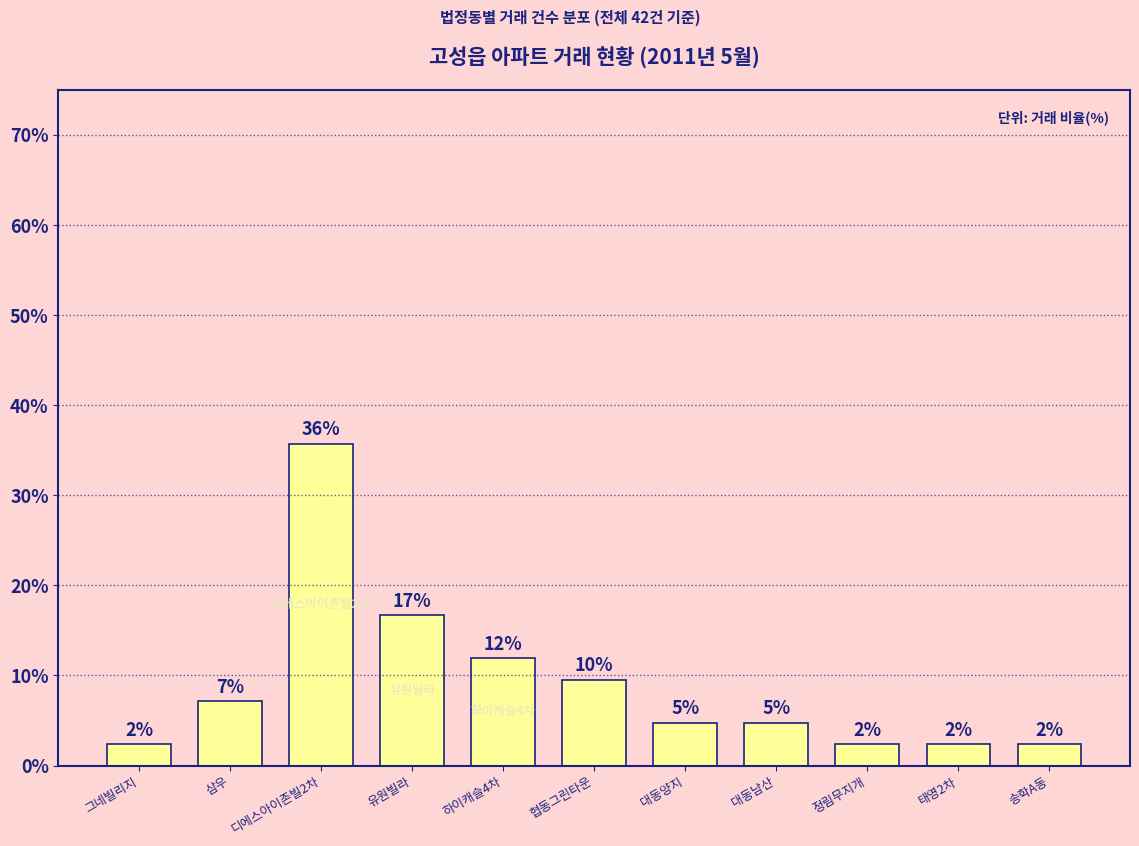

What is the difference between the maximum and minimum values?

33.3